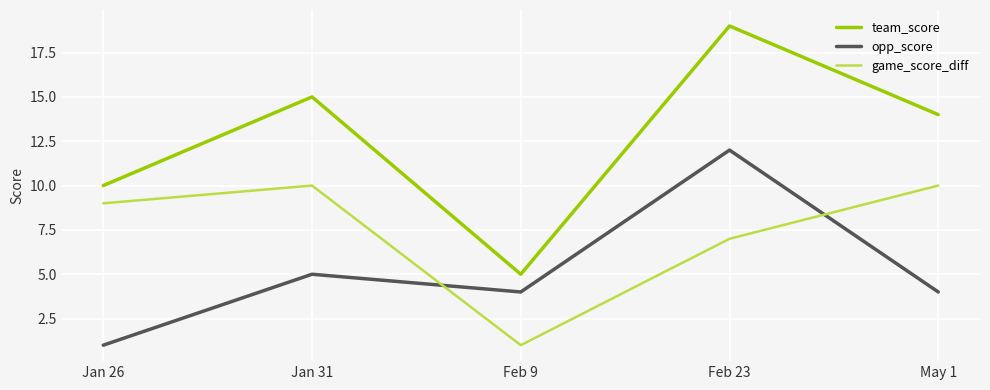

What is the difference between the maximum and minimum values in the team_score series?

14